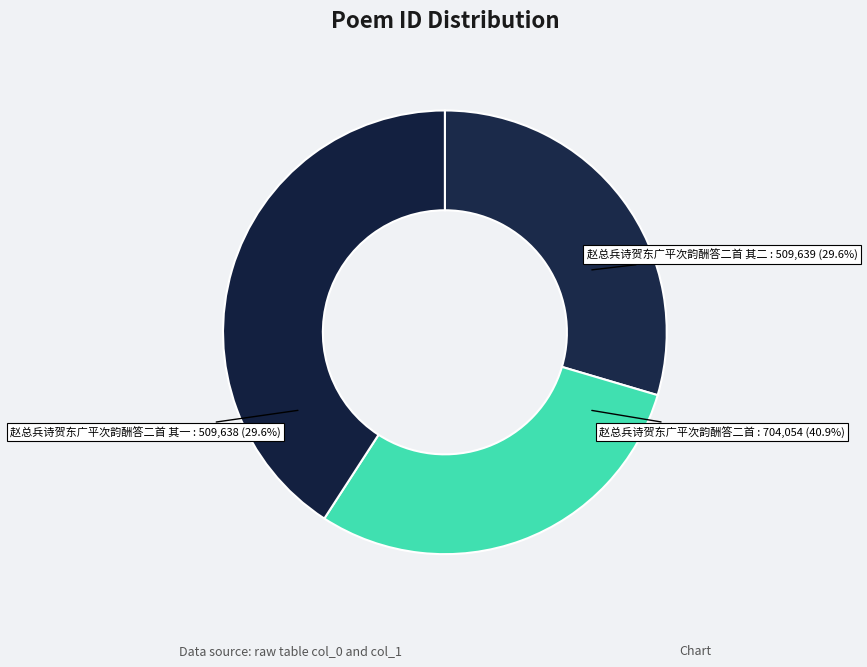

What is the change in value from 赵总兵诗贺东广平次韵酬答二首 其二 to 赵总兵诗贺东广平次韵酬答二首?

+194415